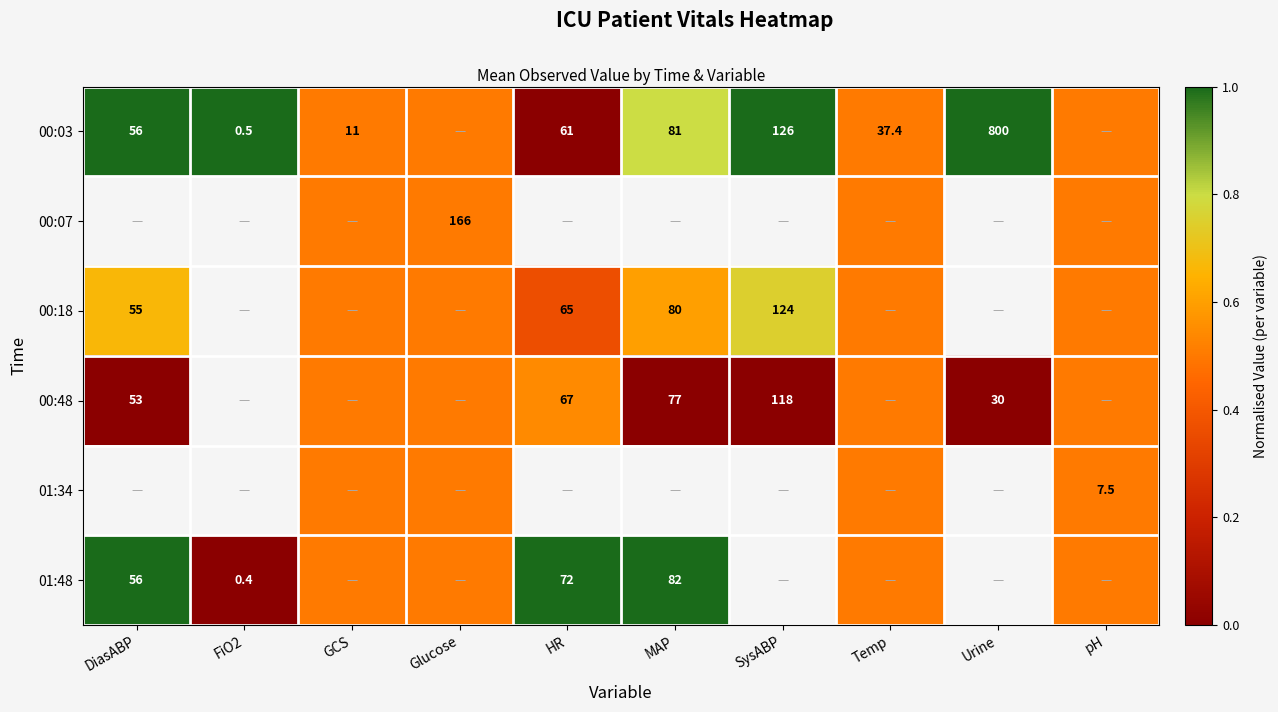

Is it true that 00:03 equals 108.4 at HR?

False